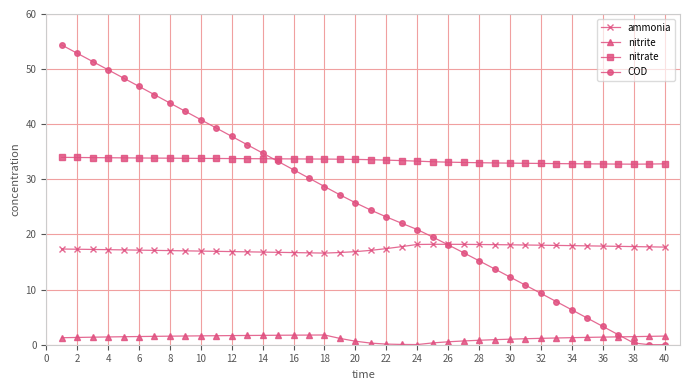

Is this an area chart (filled region under the line)?

No